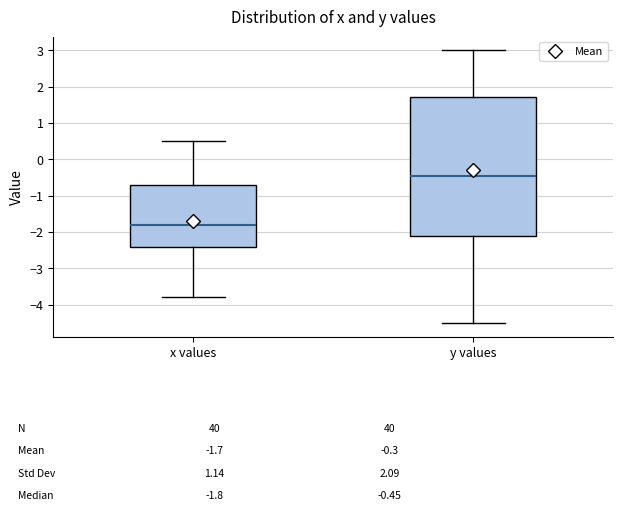

Which box is the tallest, from its lower edge to its upper edge?

y values